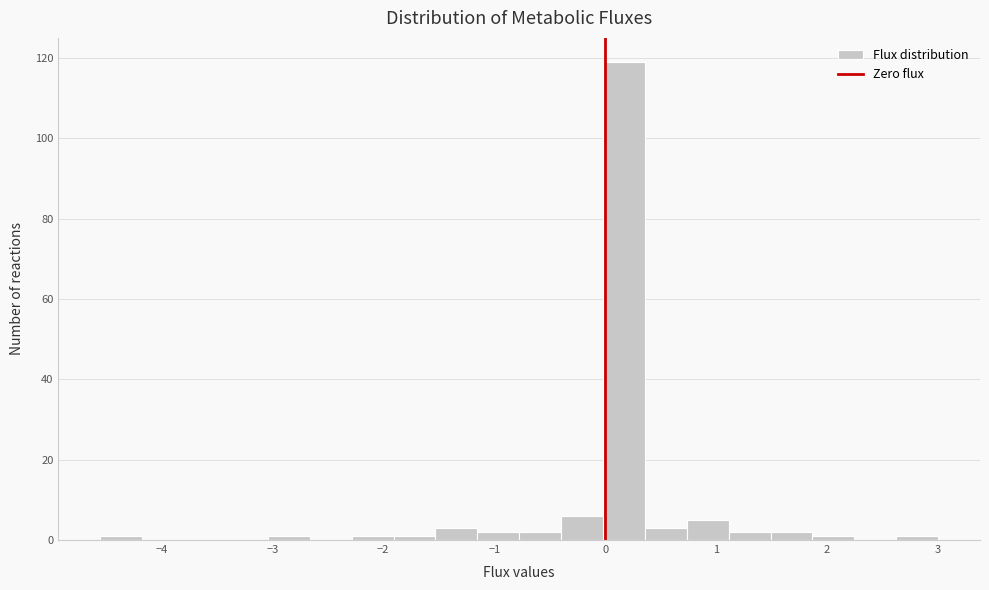

Read against the x-axis, roughly where is the centre of the tallest bar?

0.2